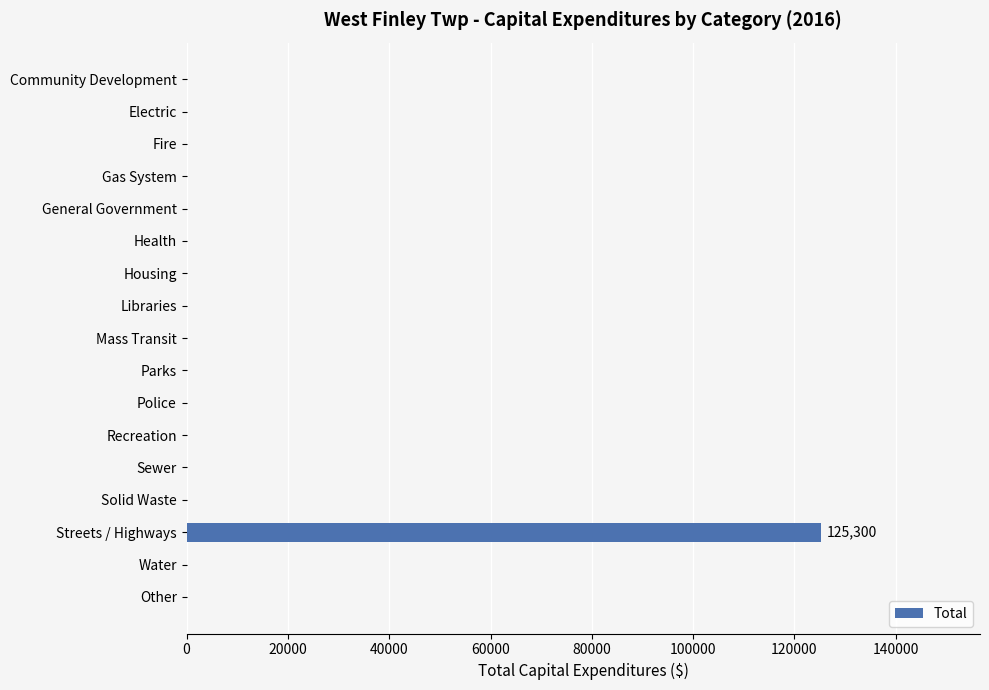

How many values exceed 0?

1